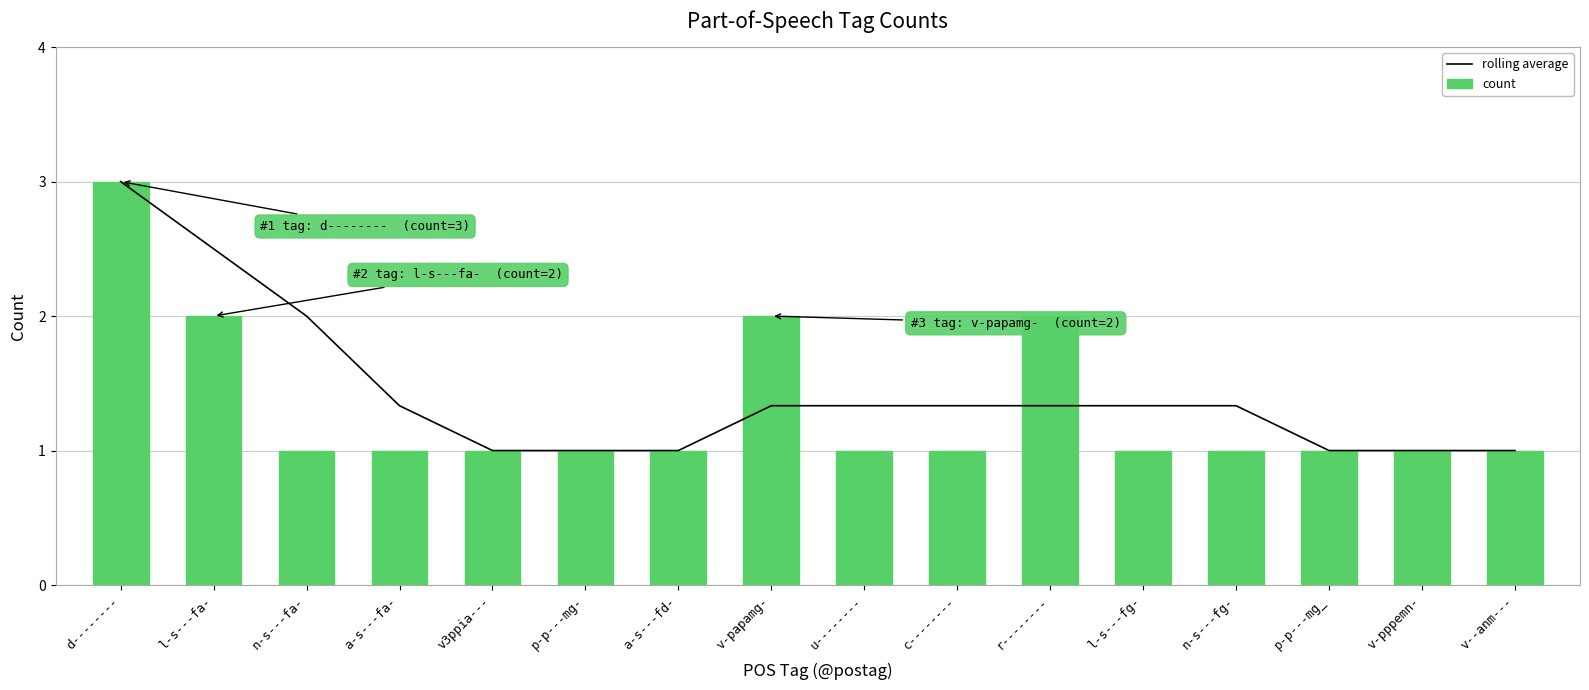

Rank the series by their average value, from highest to lowest.

rolling average, count